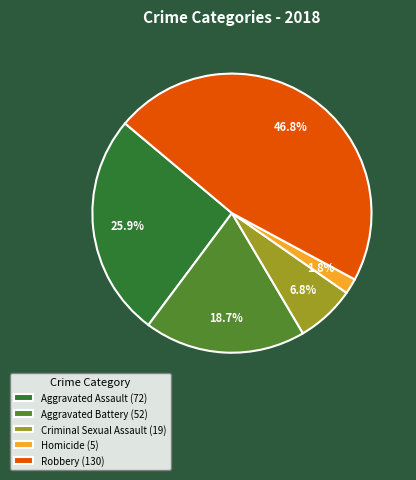

What percentage is the Aggravated Battery slice, to the nearest percent?

19%